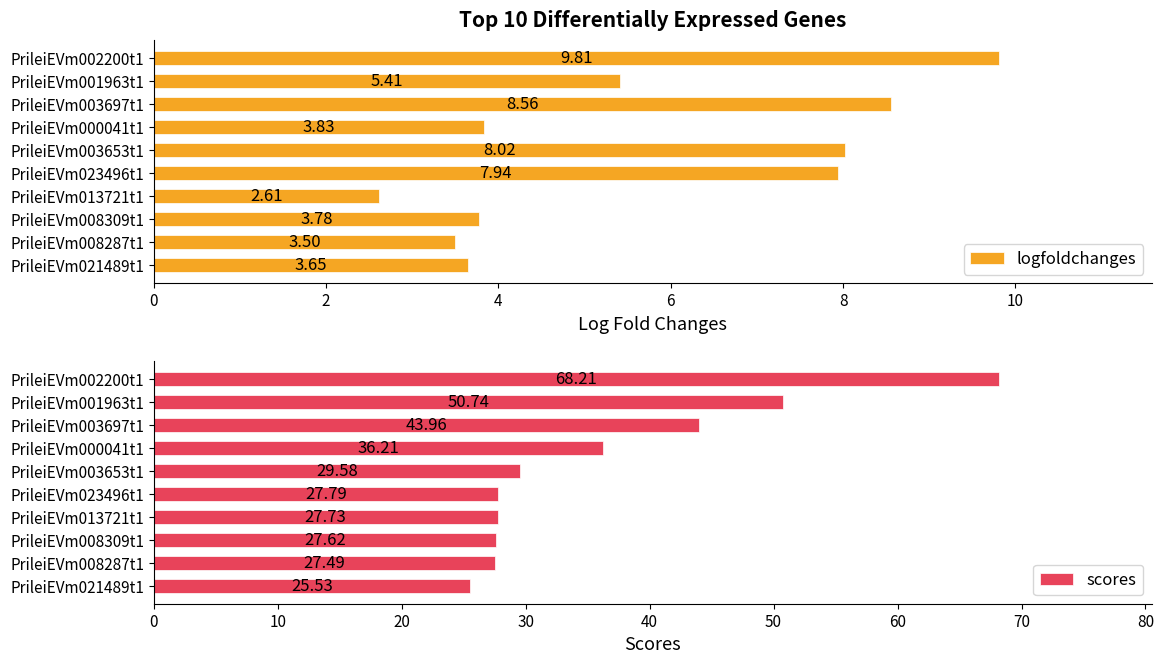

What are all the series names shown in the legend?

logfoldchanges, scores